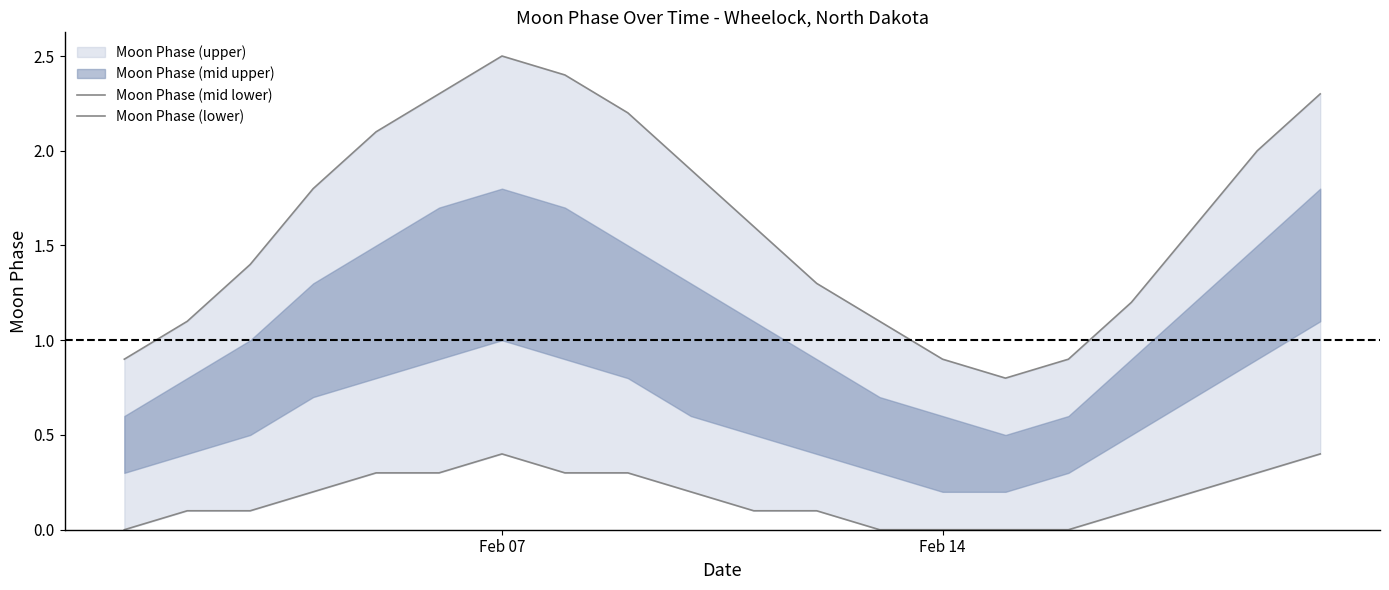

At which category does Moon Phase (mid lower) reach its first local peak?

Feb 07